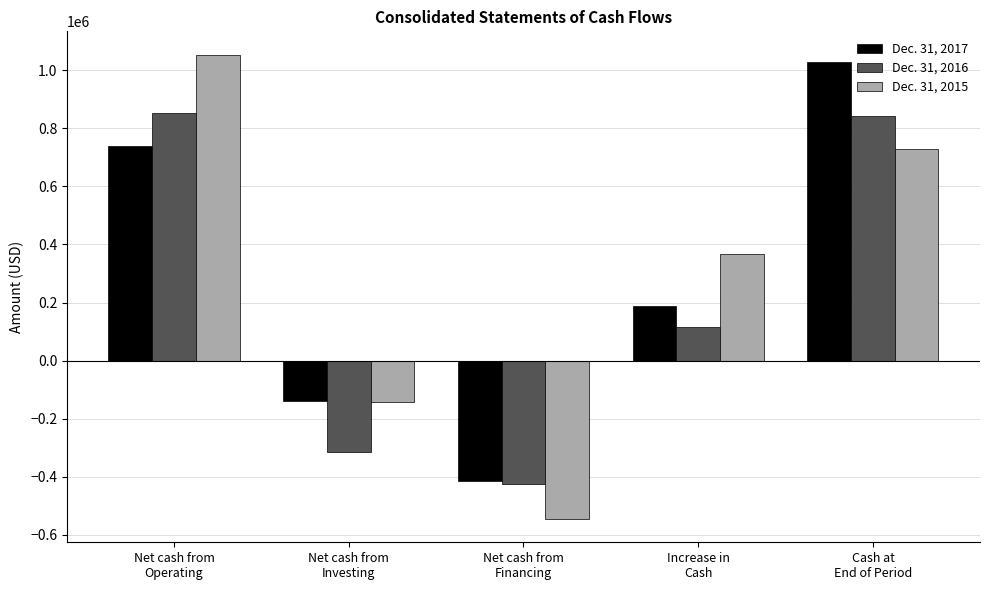

What is the average value of the Dec. 31, 2016 series?

214077